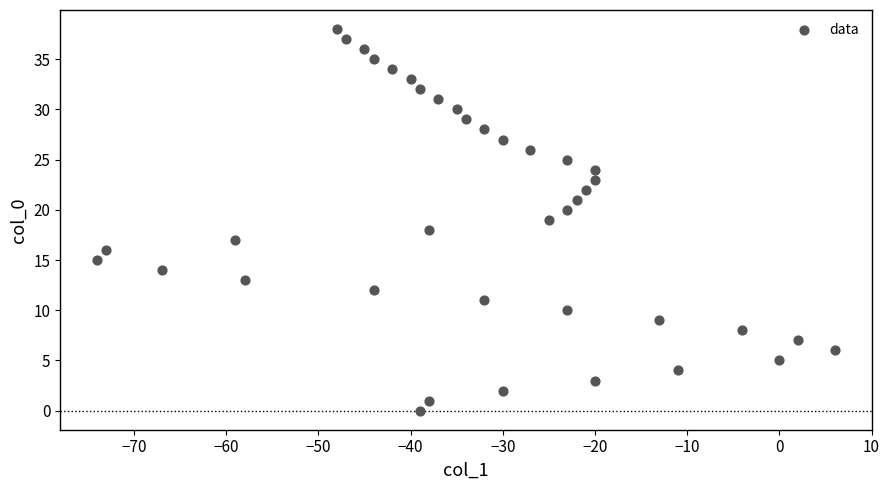

What is the range of X values (max minus min)?

80